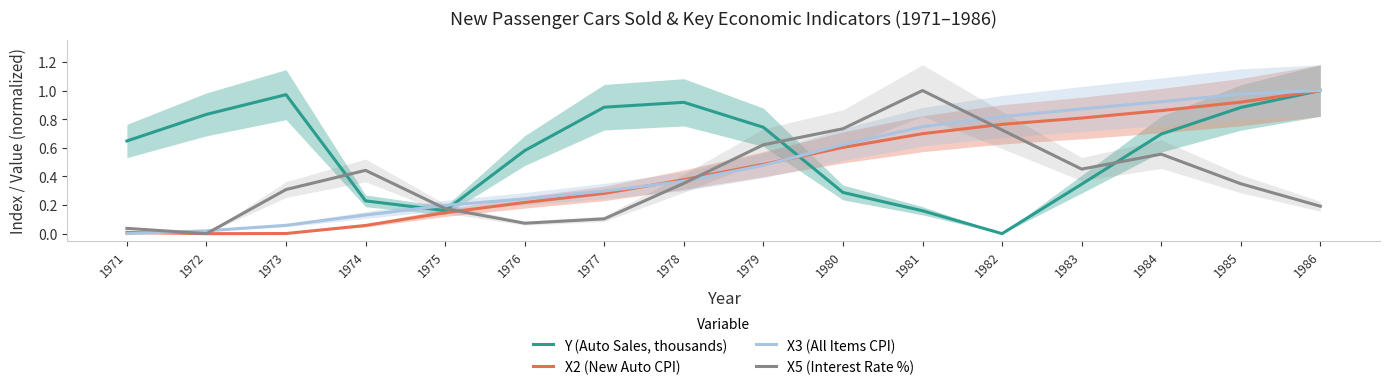

What is the value of the X5 (Interest Rate %) point at the 4th from the left?

0.4